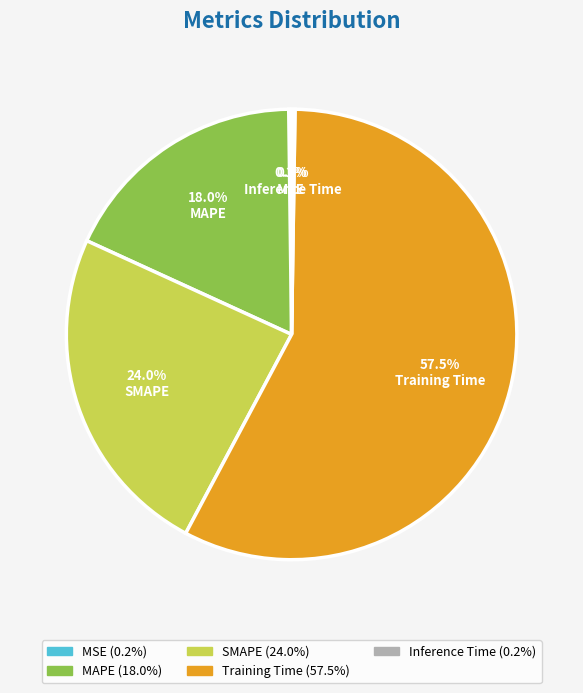

To the nearest percent, what portion does SMAPE represent?

24%